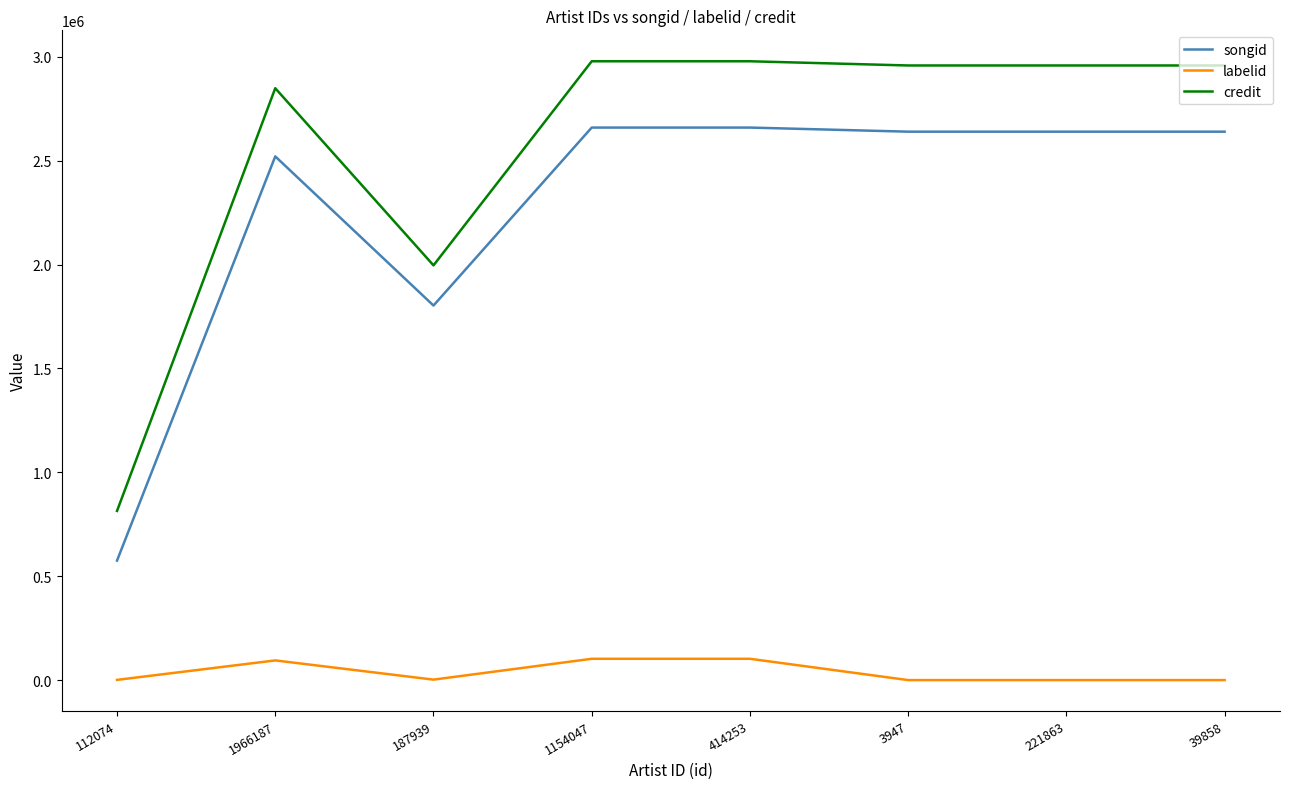

What is the difference between the second highest and minimum values in the labelid series?

102489